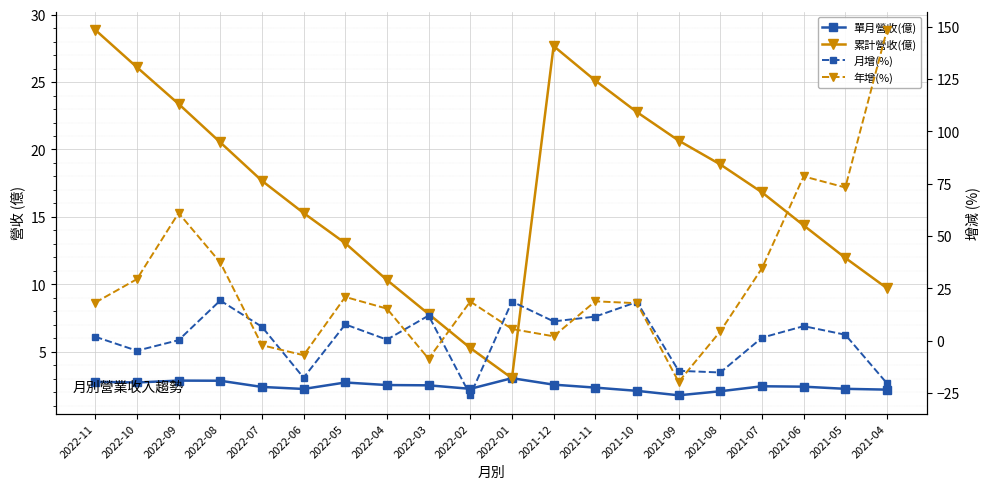

What are all the series names shown in the legend?

單月營收(億), 累計營收(億), 月增(%), 年增(%)